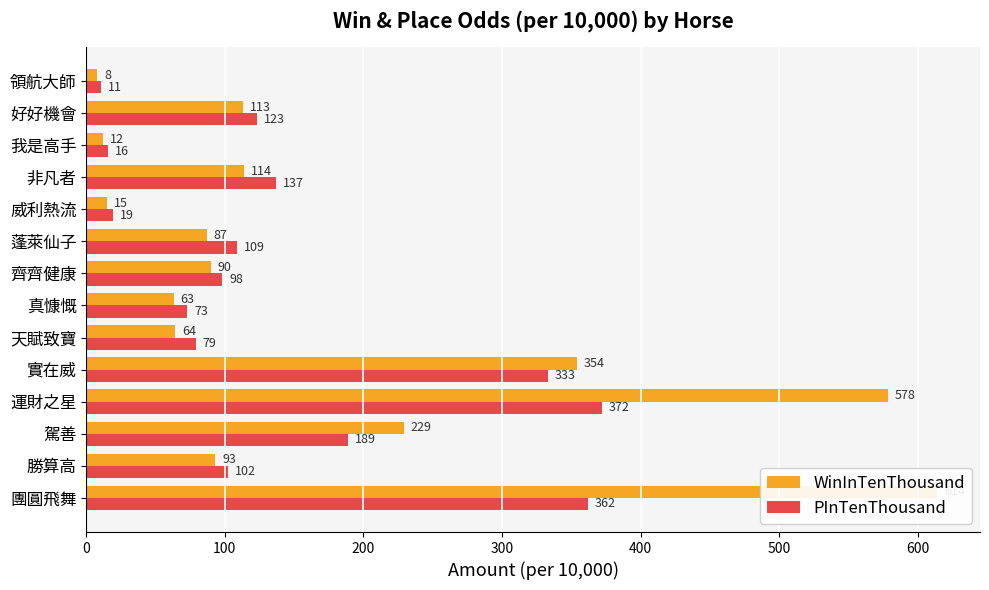

True or false: PInTenThousand has a value of 186 at 非凡者.

False